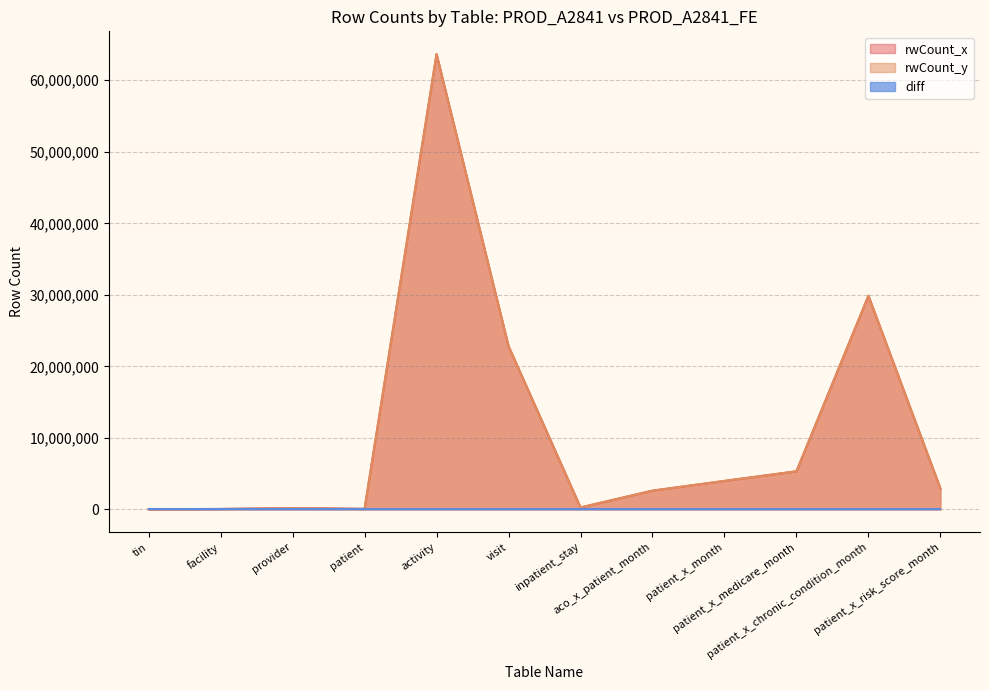

Which series has the widest spread of values?

rwCount_x